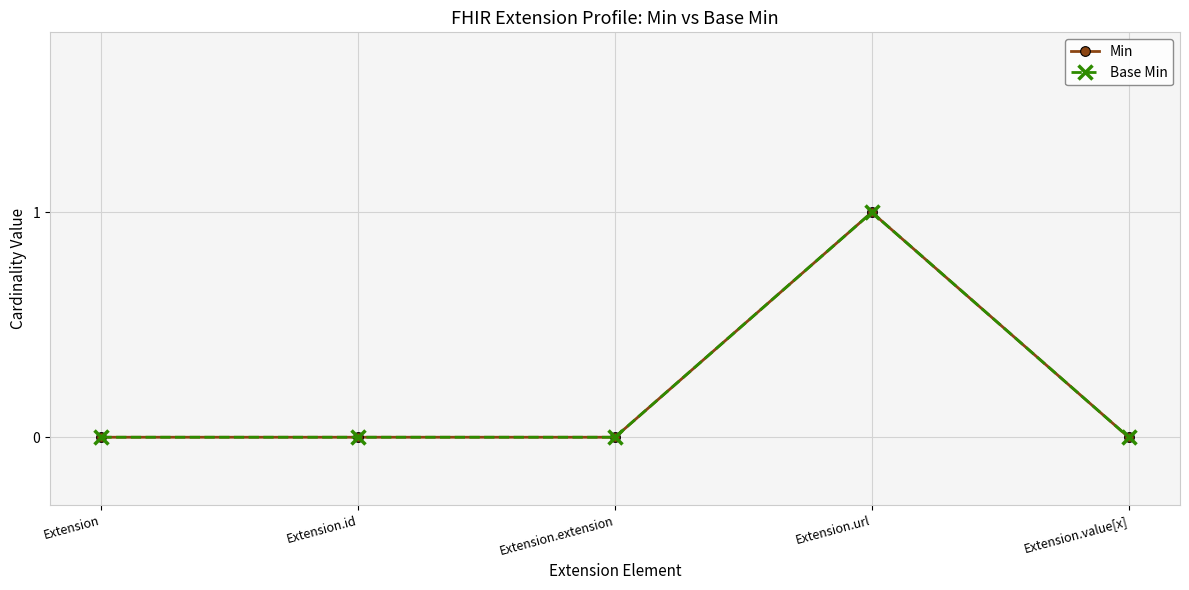

True or false: Min has a value of 0 at Extension.extension.

True